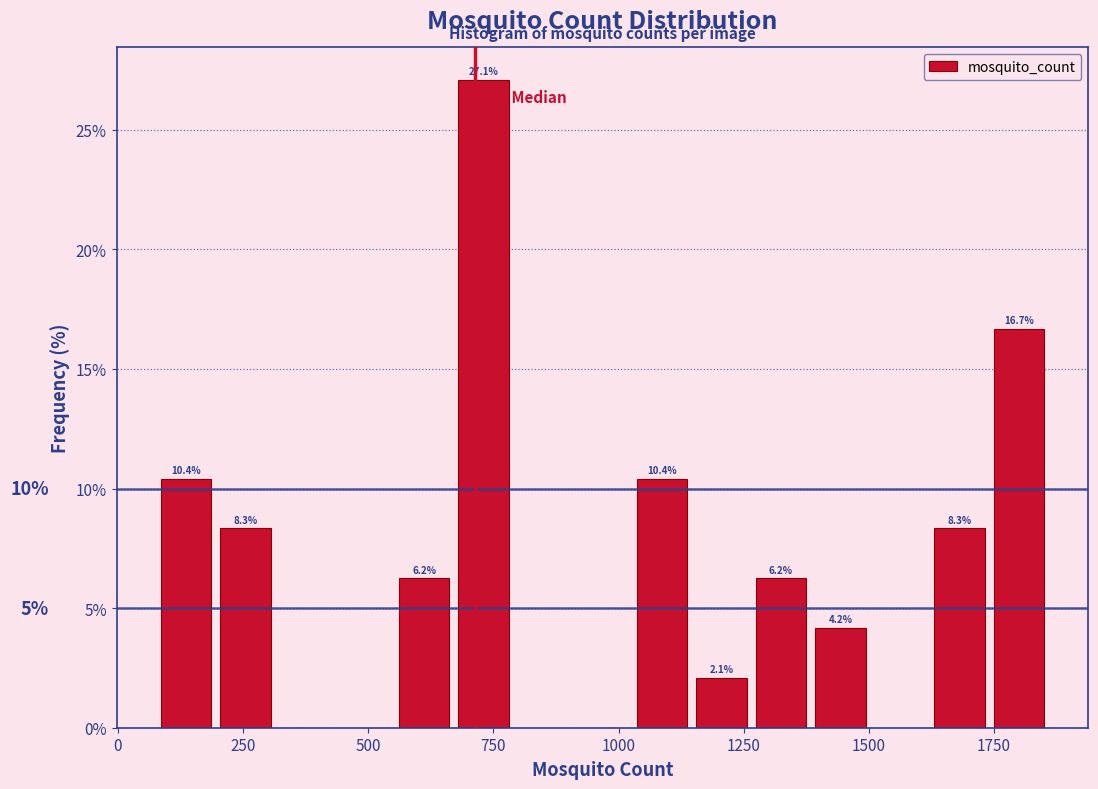

Around what value on the x-axis is the tallest bar? Give the approximate position of its centre, as read against the axis.

750